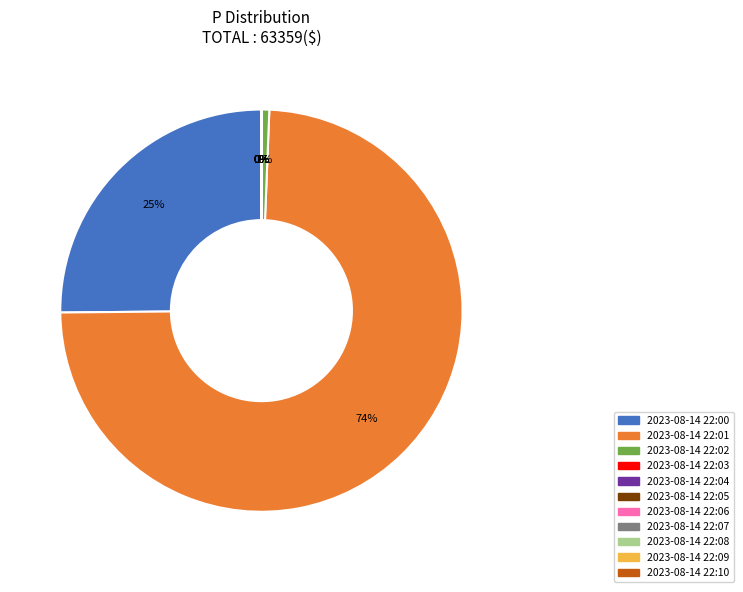

To the nearest percent, what is the average slice percentage?

9%